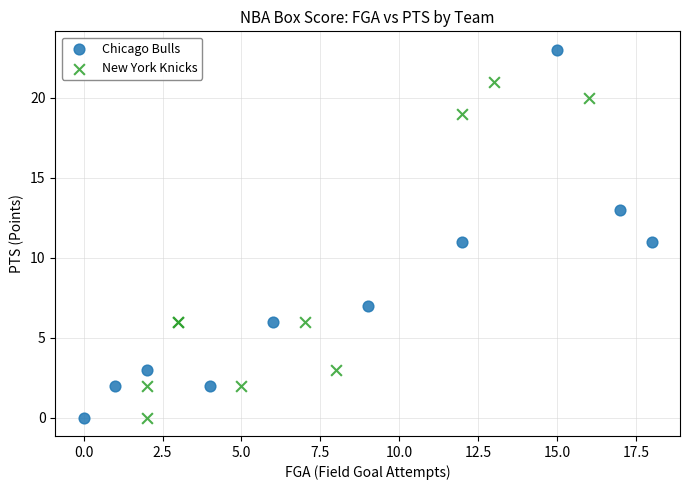

Which series has the widest spread of Y values?

Chicago Bulls